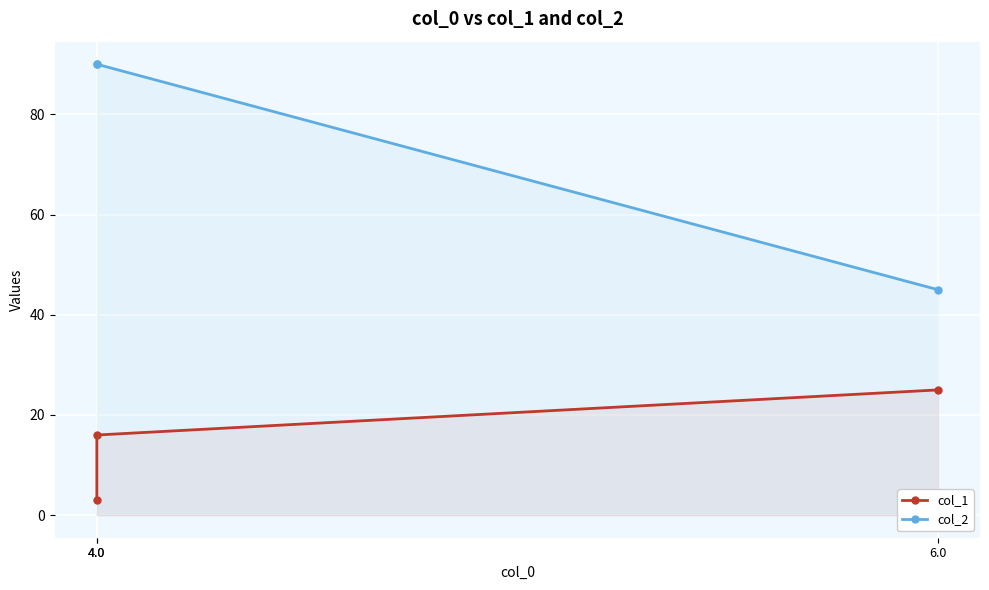

Reading left to right, extract all data points from this chart.

col_1: 4.0=3	4.0=16	6.0=25
col_2: 4.0=90	4.0=90	6.0=45